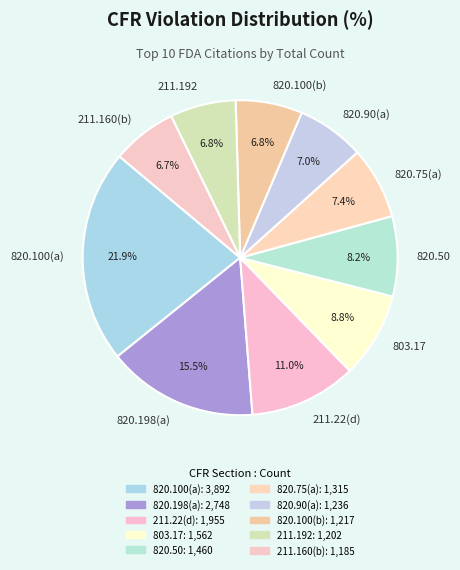

Do 803.17 and 211.22(d) together represent more than half of the pie?

No